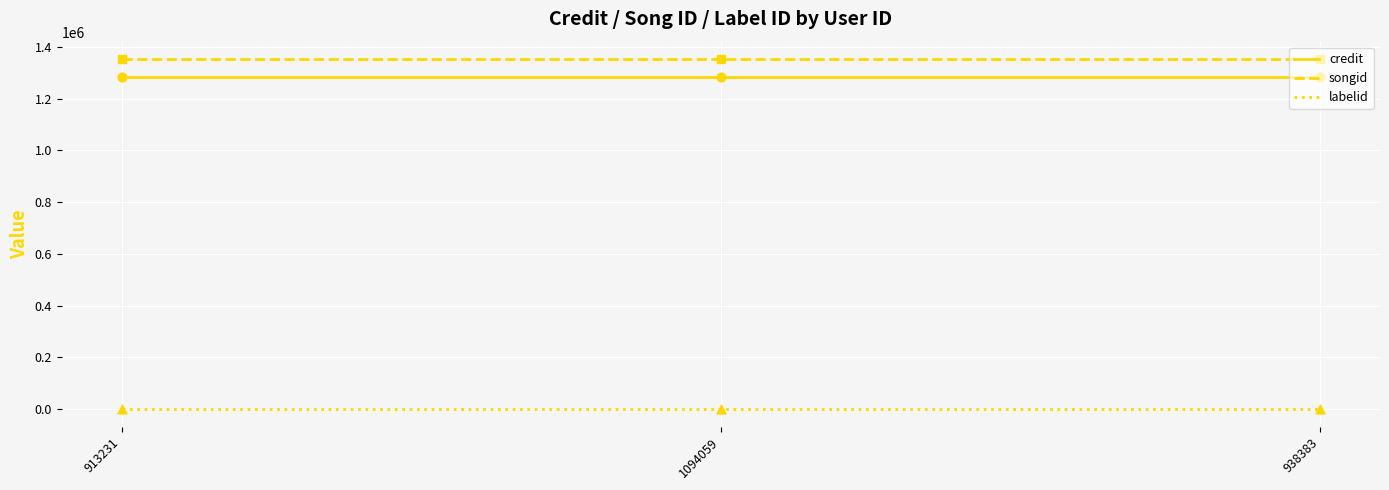

Which series has the largest total across all categories?

songid